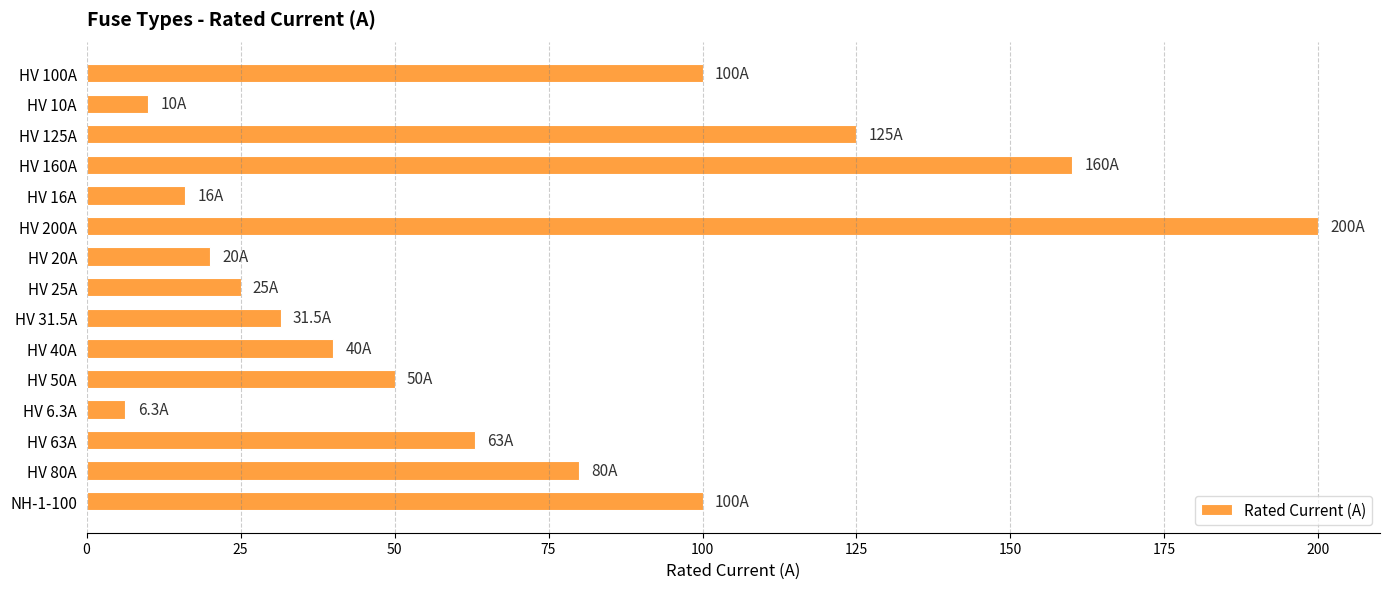

What is the average value?

68.5